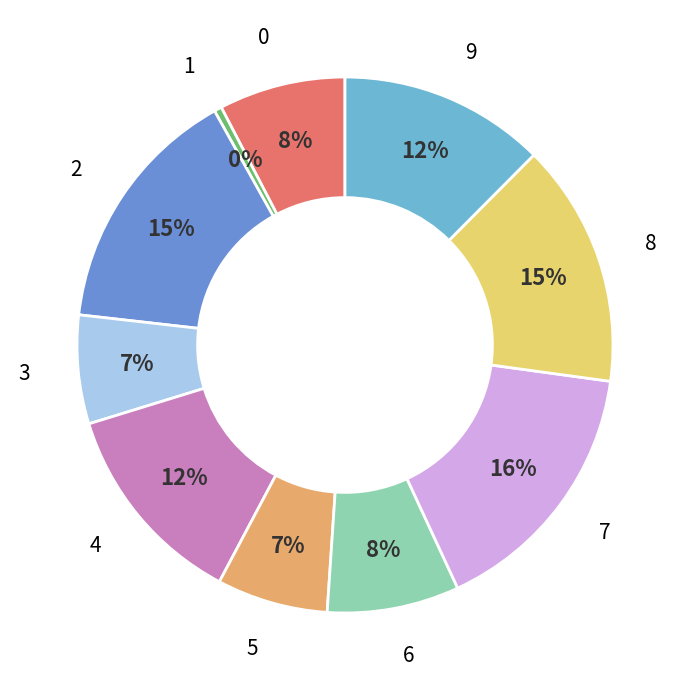

Which has a higher value, 8 or 9?

8